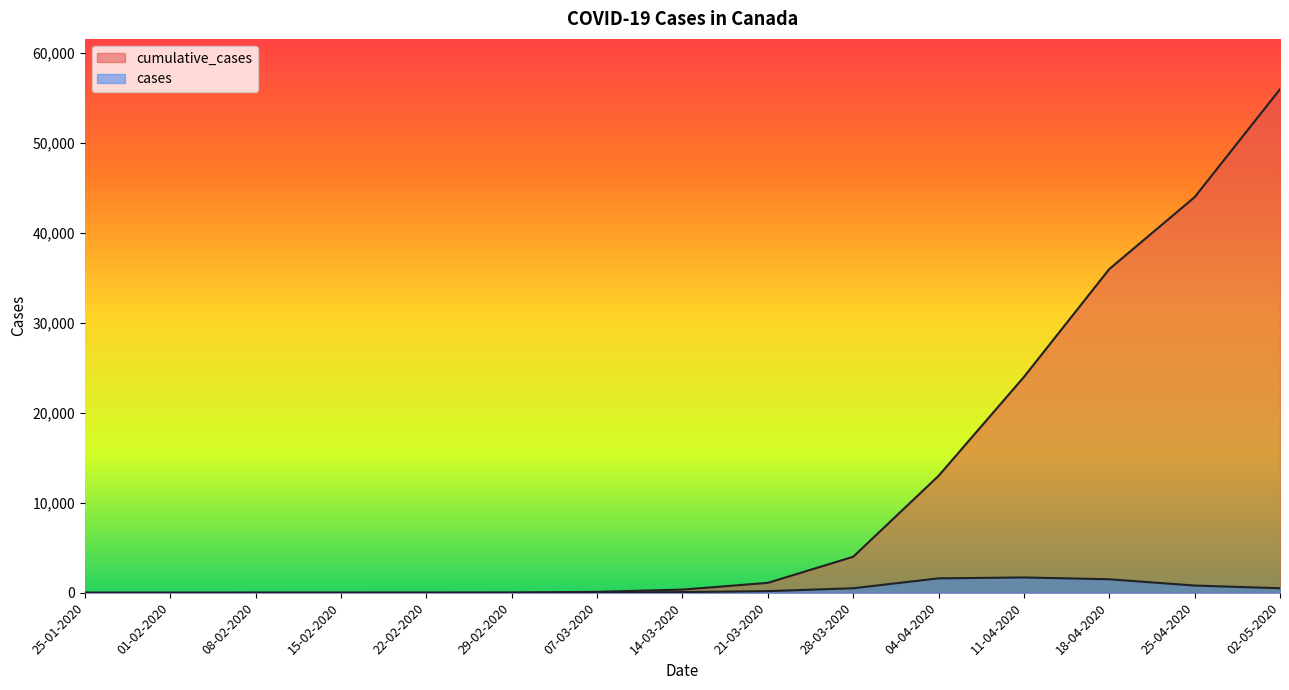

What is the sum of the cumulative_cases values at 14-03-2020 and 07-03-2020?

450